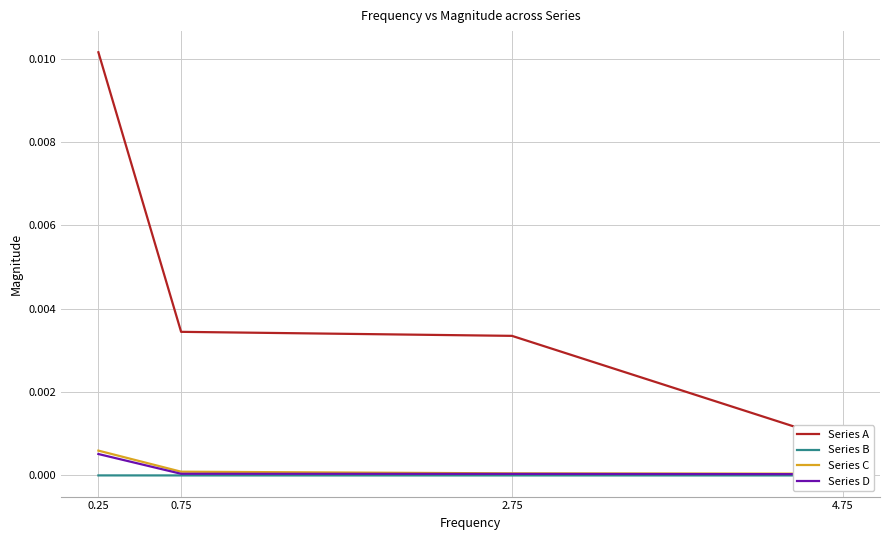

Which label corresponds to the largest value in the chart?

0.25